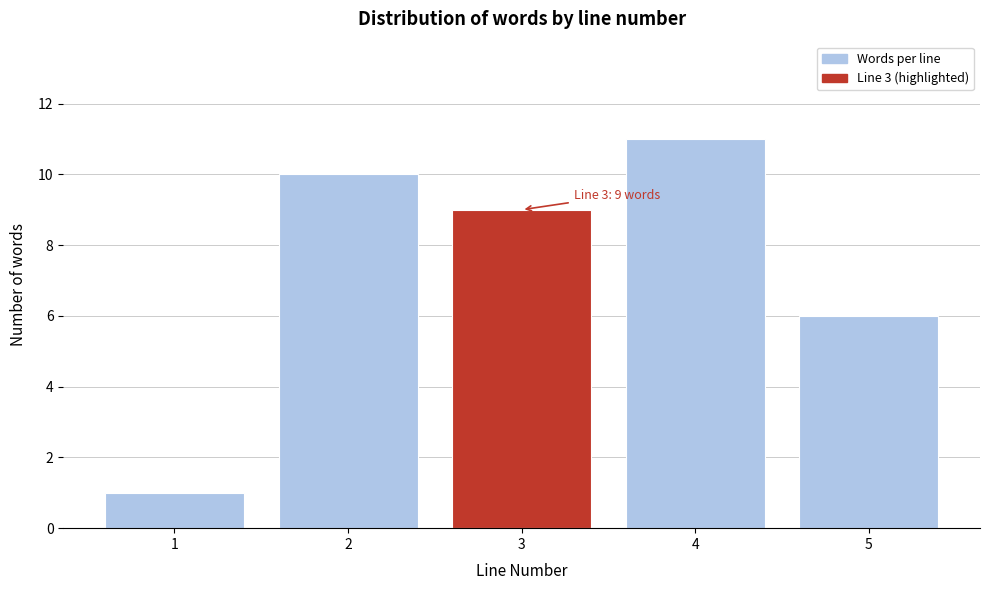

Reading left to right, transcribe all the data shown in this chart.

1=1	2=10	3=9	4=11	5=6